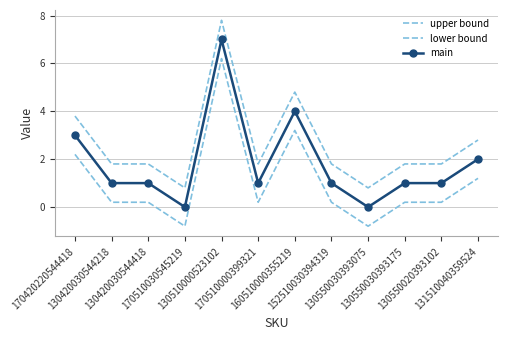

At which label does upper bound reach its peak?

130510000523102